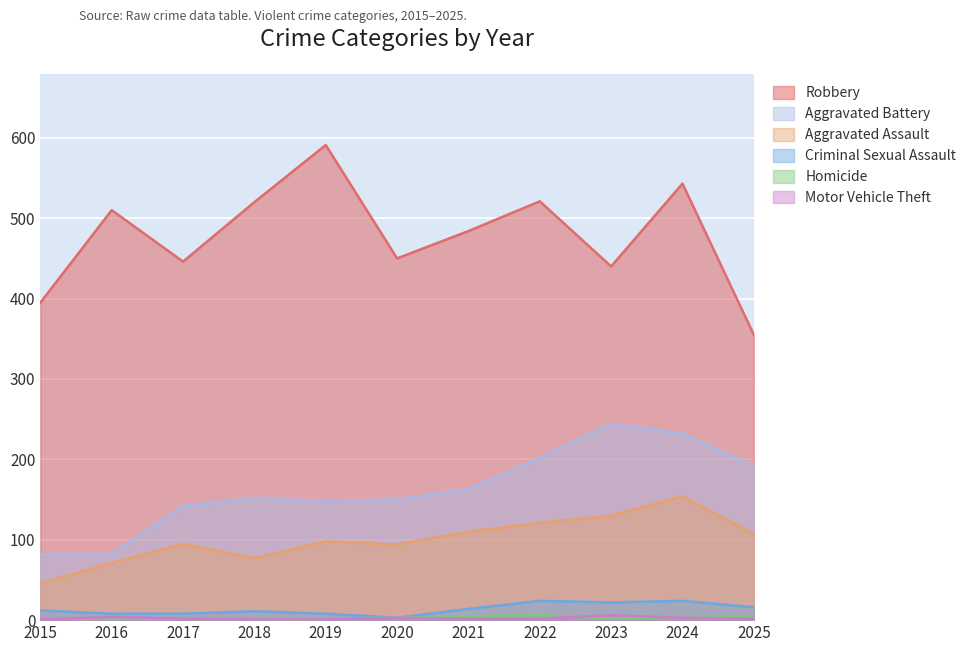

Which series has the largest range (max minus min)?

Robbery